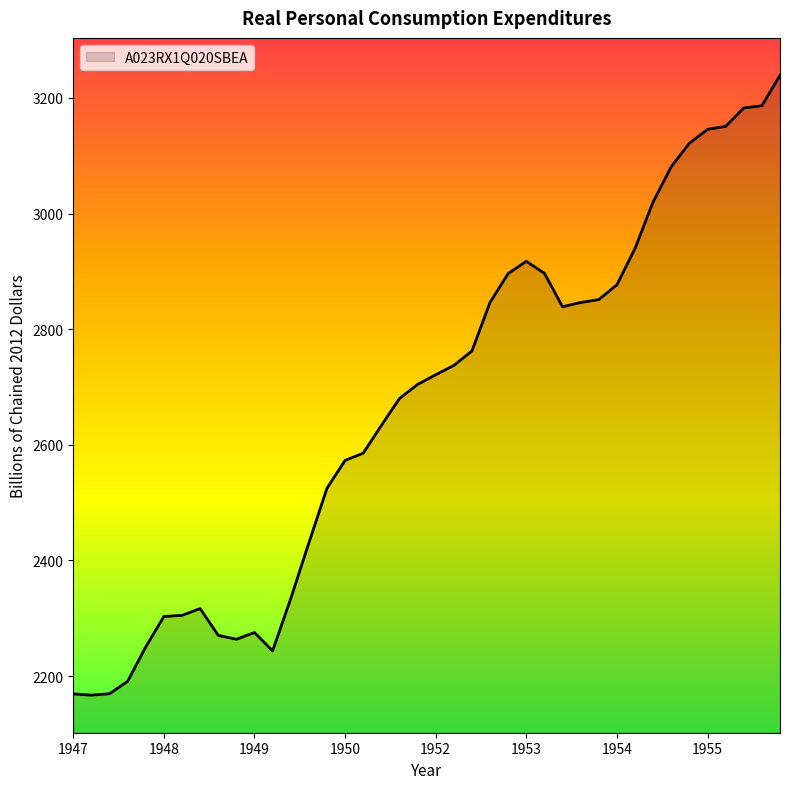

What is the minimum value shown in the chart?

2167.1